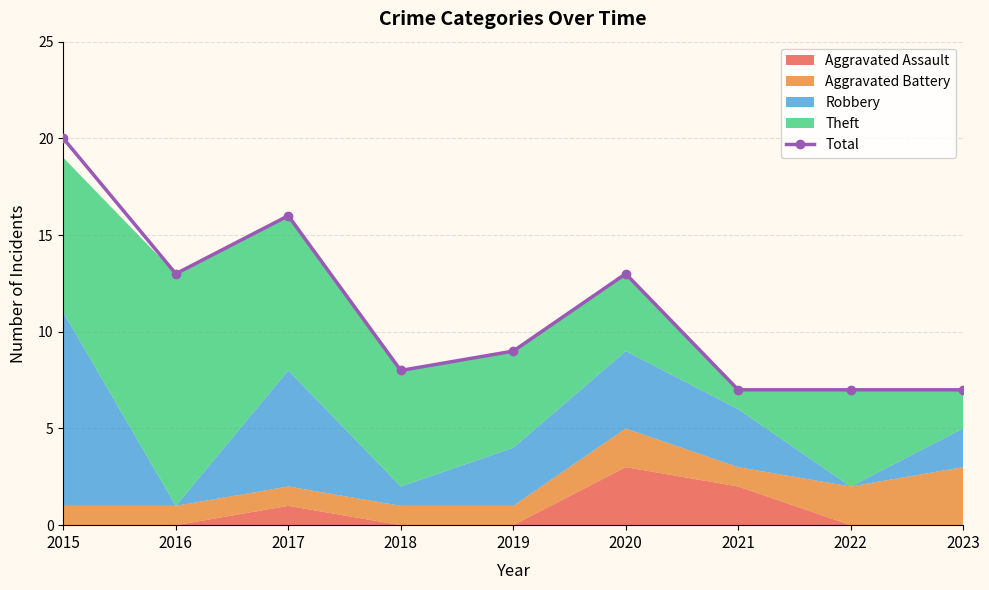

At which label does the data first exceed 9?

2015